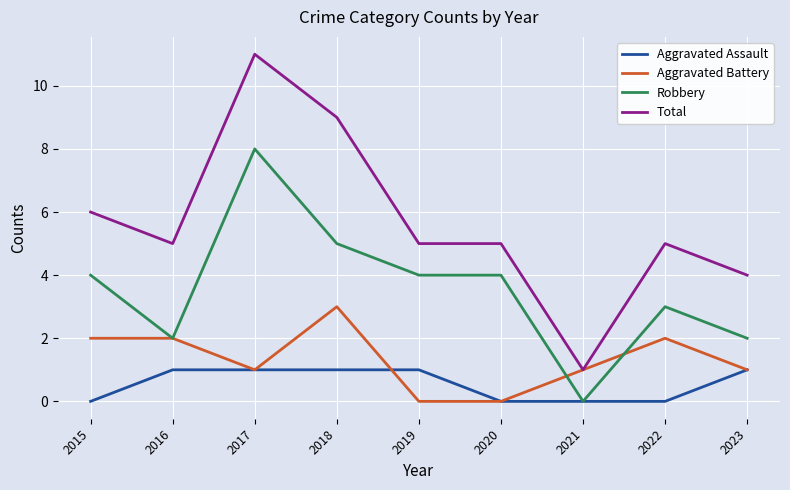

Does the chart display data point markers on the line(s)?

No